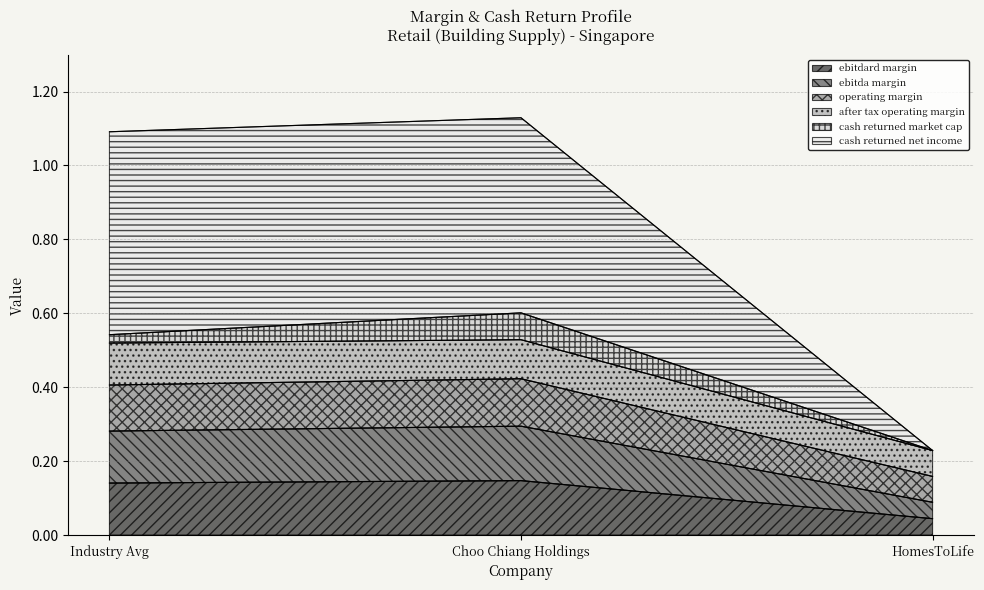

Does the chart have visible grid lines?

Yes